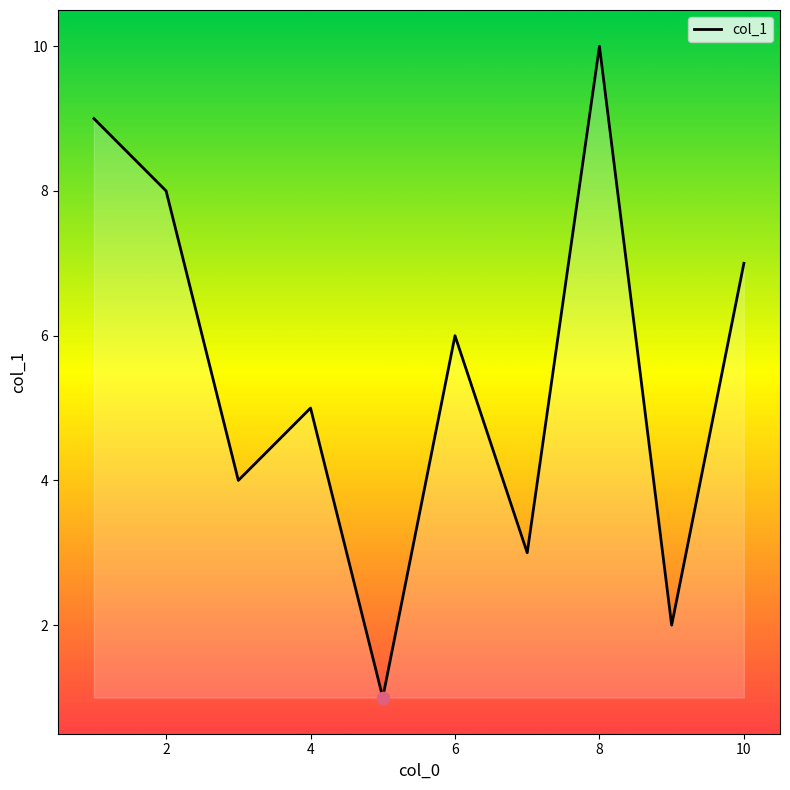

What is the greatest value displayed?

10